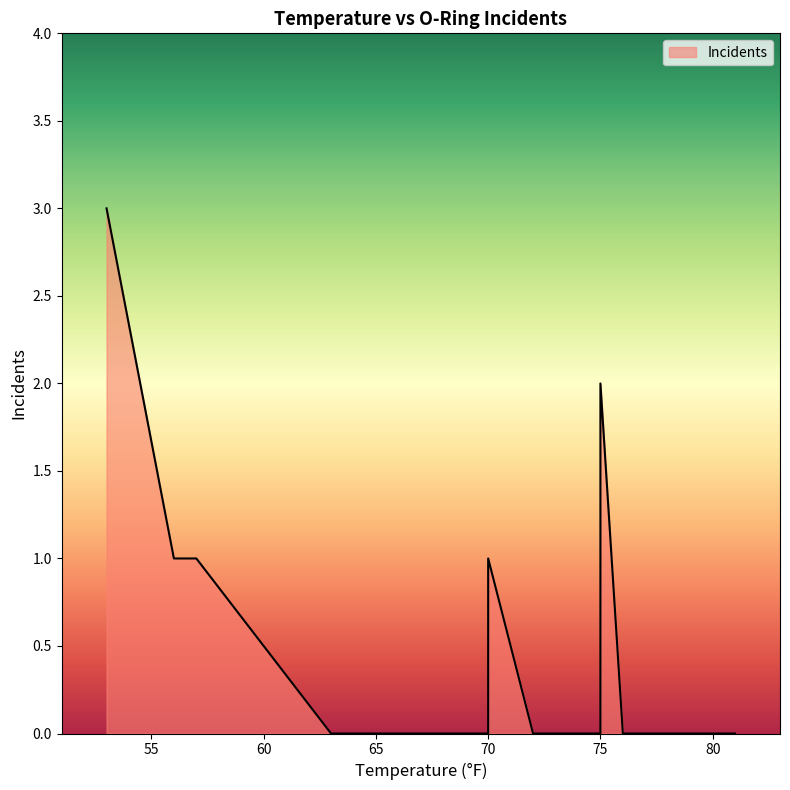

Does the chart display data point markers on the line(s)?

No